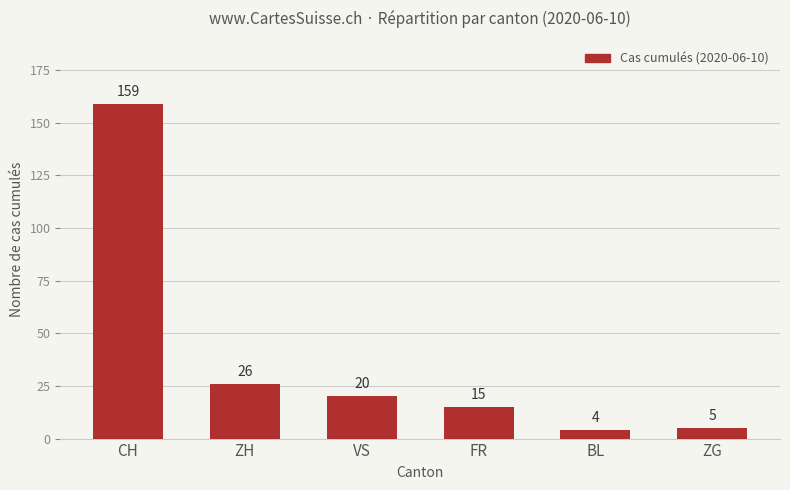

Rank the categories by value from highest to lowest.

CH, ZH, VS, FR, ZG, BL